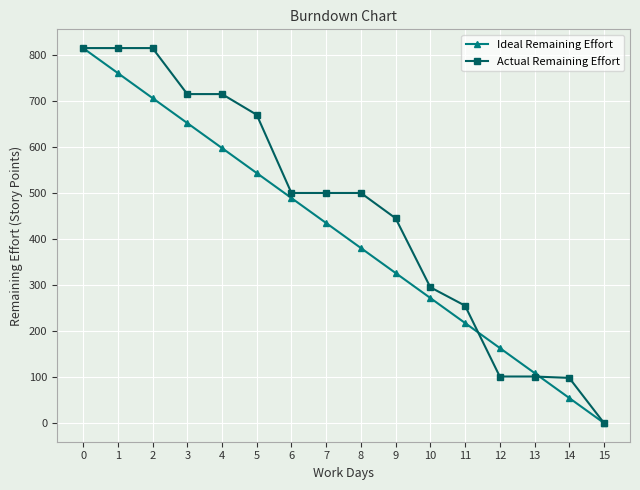

At 8, list the series in order from smallest to largest.

Ideal Remaining Effort, Actual Remaining Effort